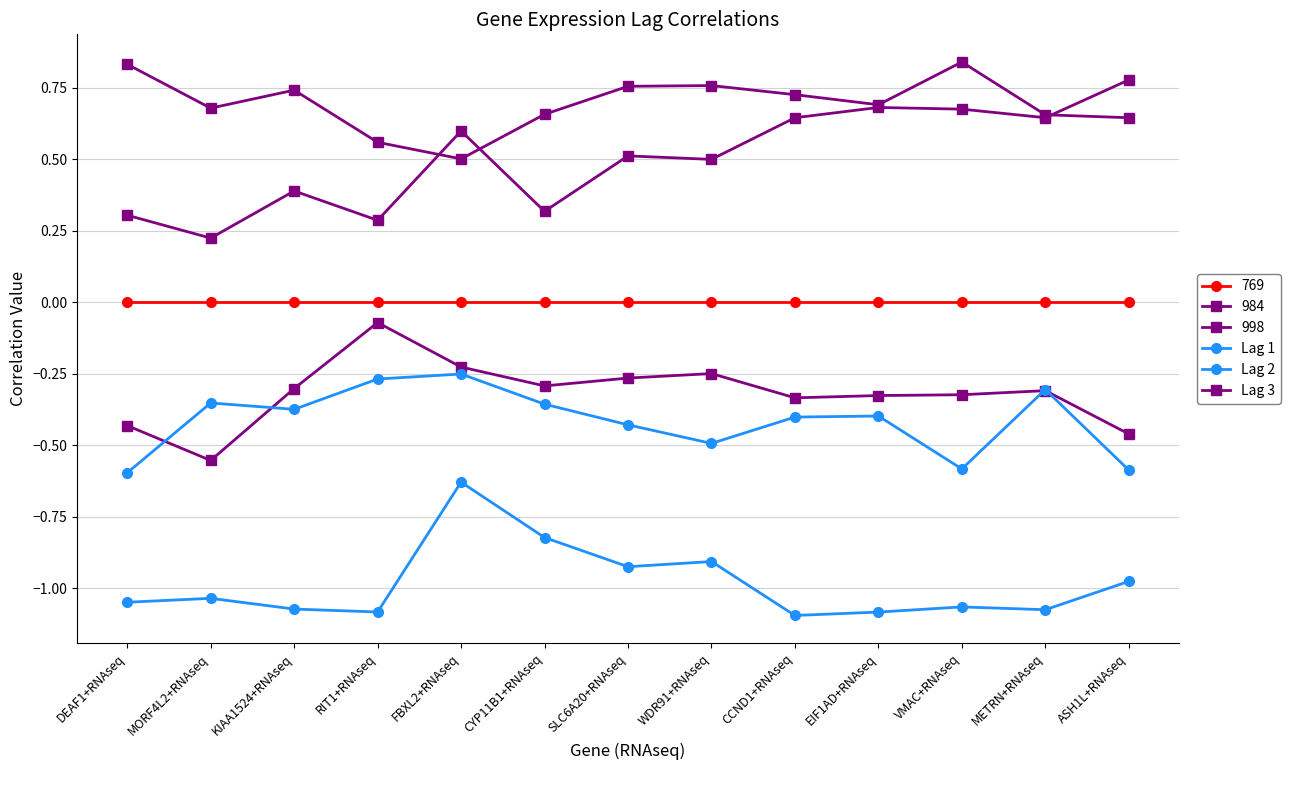

How many lines are shown in the chart?

6